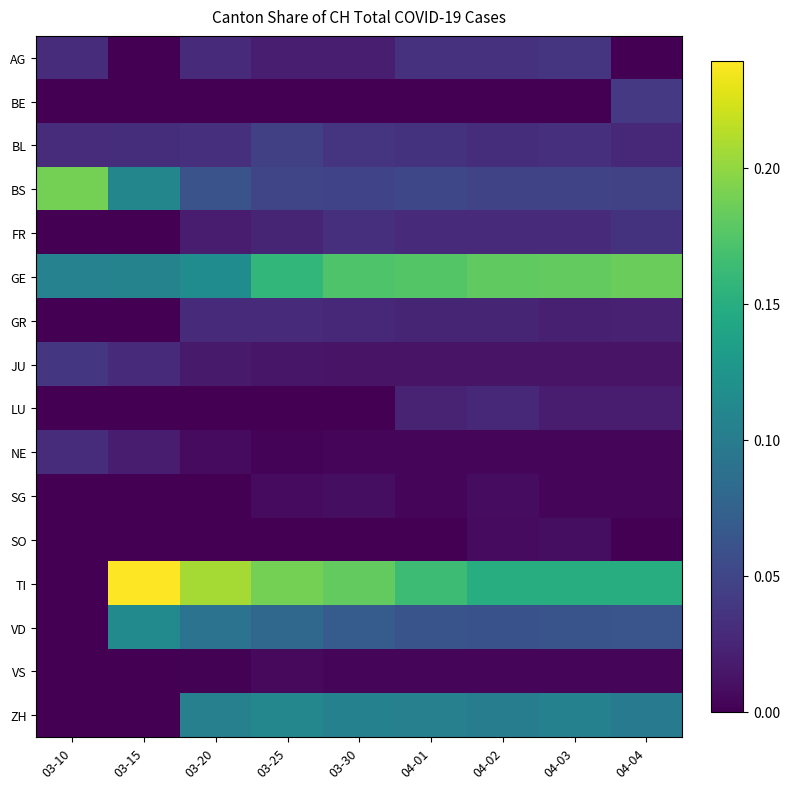

Which series has the largest range (max minus min)?

TI